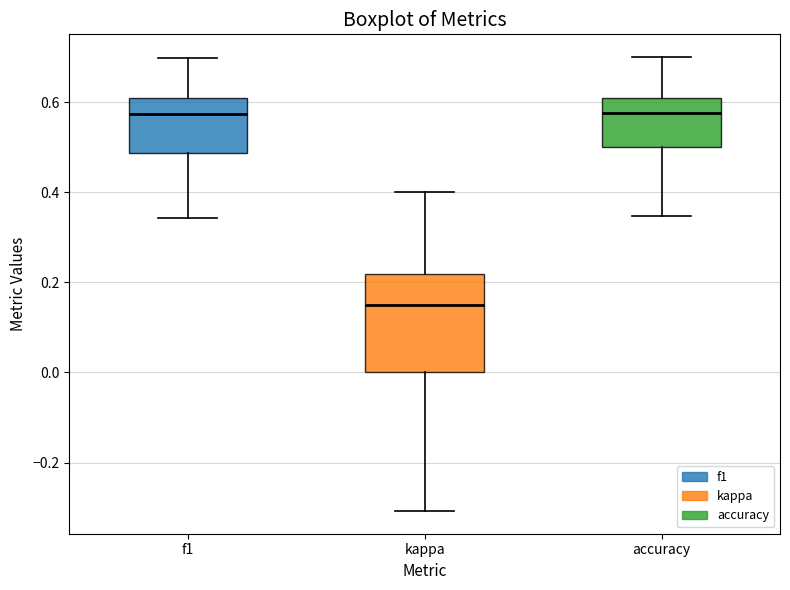

Reading left to right, transcribe this box plot: for each box, give where its median line is, the range the box spans, and where its two whiskers end, as read against the y-axis. The values are not printed on the chart, so give them approximately, as read against the axis.

f1: median 0.58, box 0.48 to 0.60, whiskers 0.34 to 0.70
kappa: median 0.16, box 0.00 to 0.22, whiskers -0.30 to 0.40
accuracy: median 0.58, box 0.50 to 0.60, whiskers 0.34 to 0.70